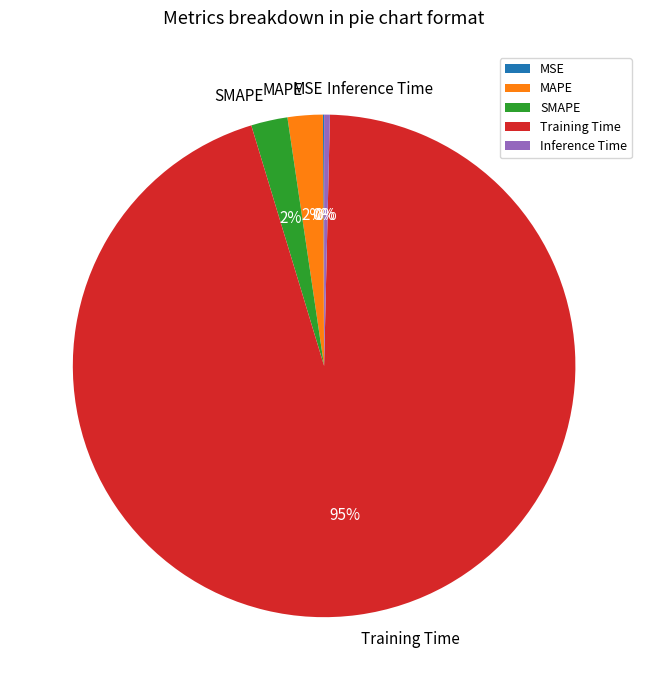

Does MAPE account for over 50% of the chart?

No